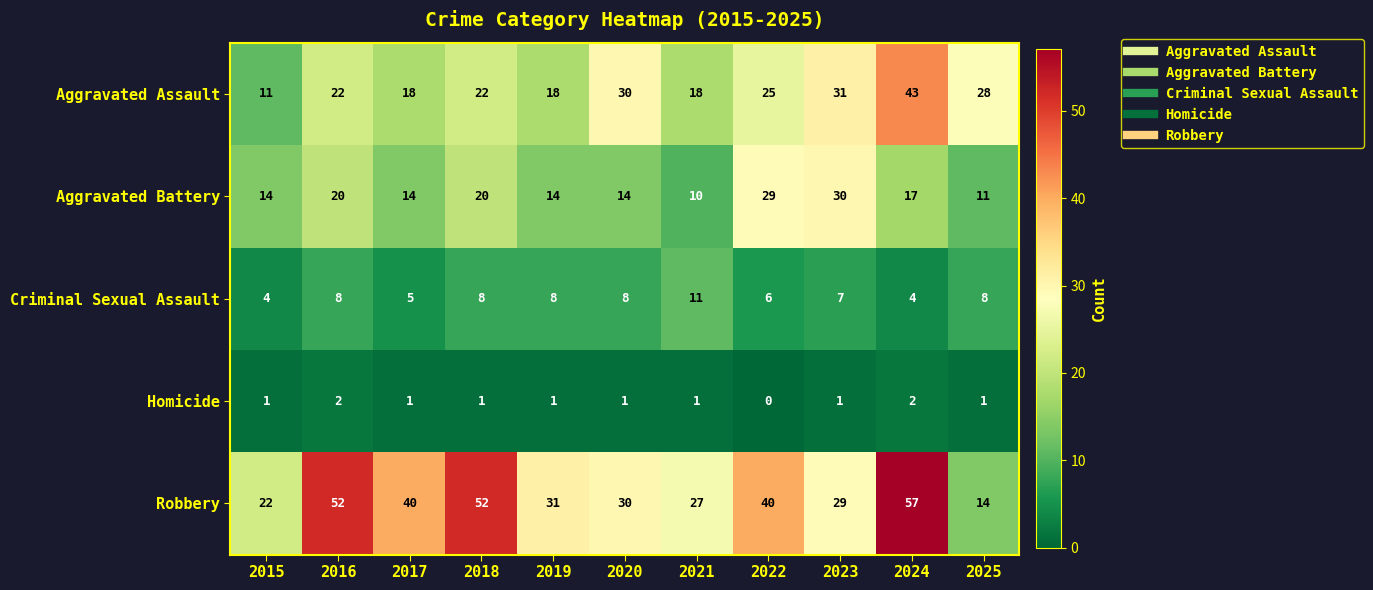

Rank the series by their maximum value, from lowest to highest.

Homicide, Criminal Sexual Assault, Aggravated Battery, Aggravated Assault, Robbery